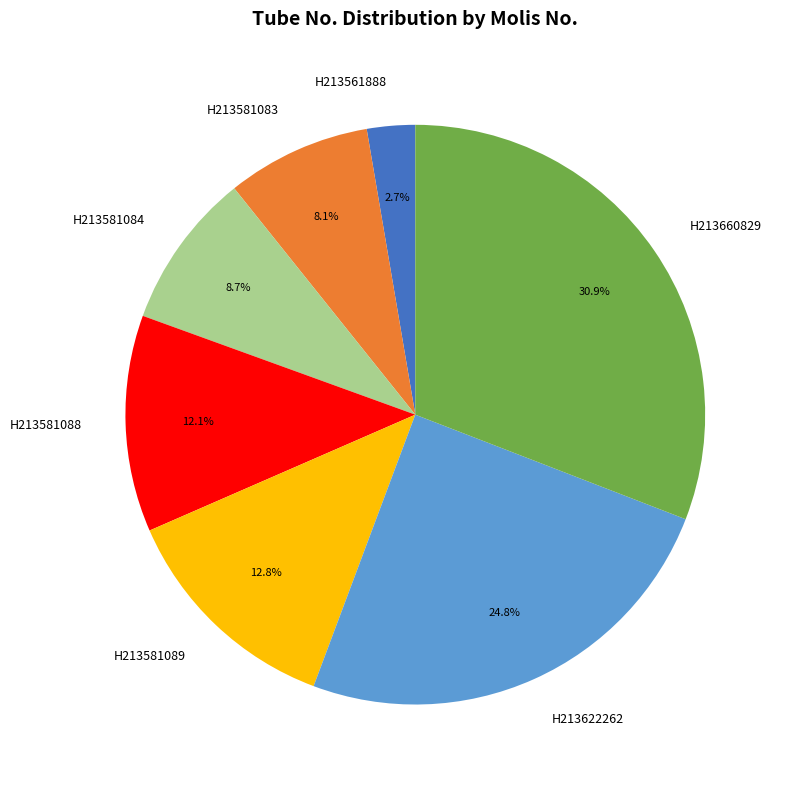

Which category has the biggest portion of the pie?

H213660829